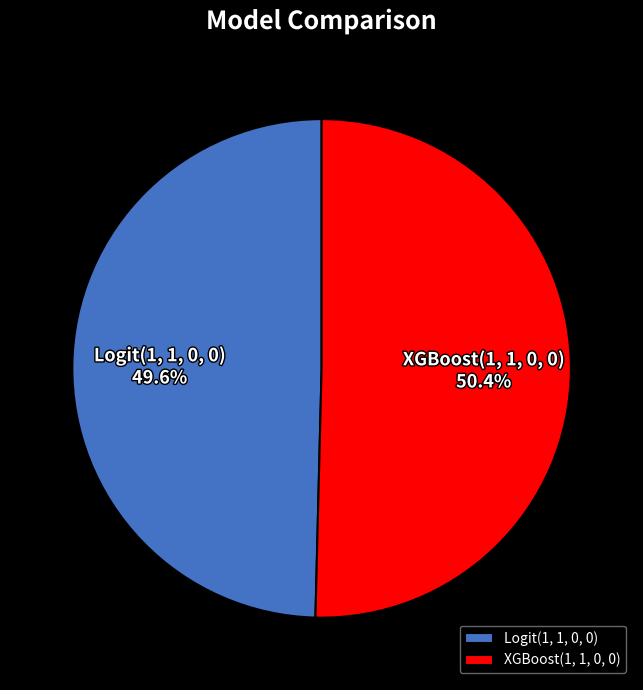

How much of the chart is everything except XGBoost(1, 1, 0, 0)?

49.6%